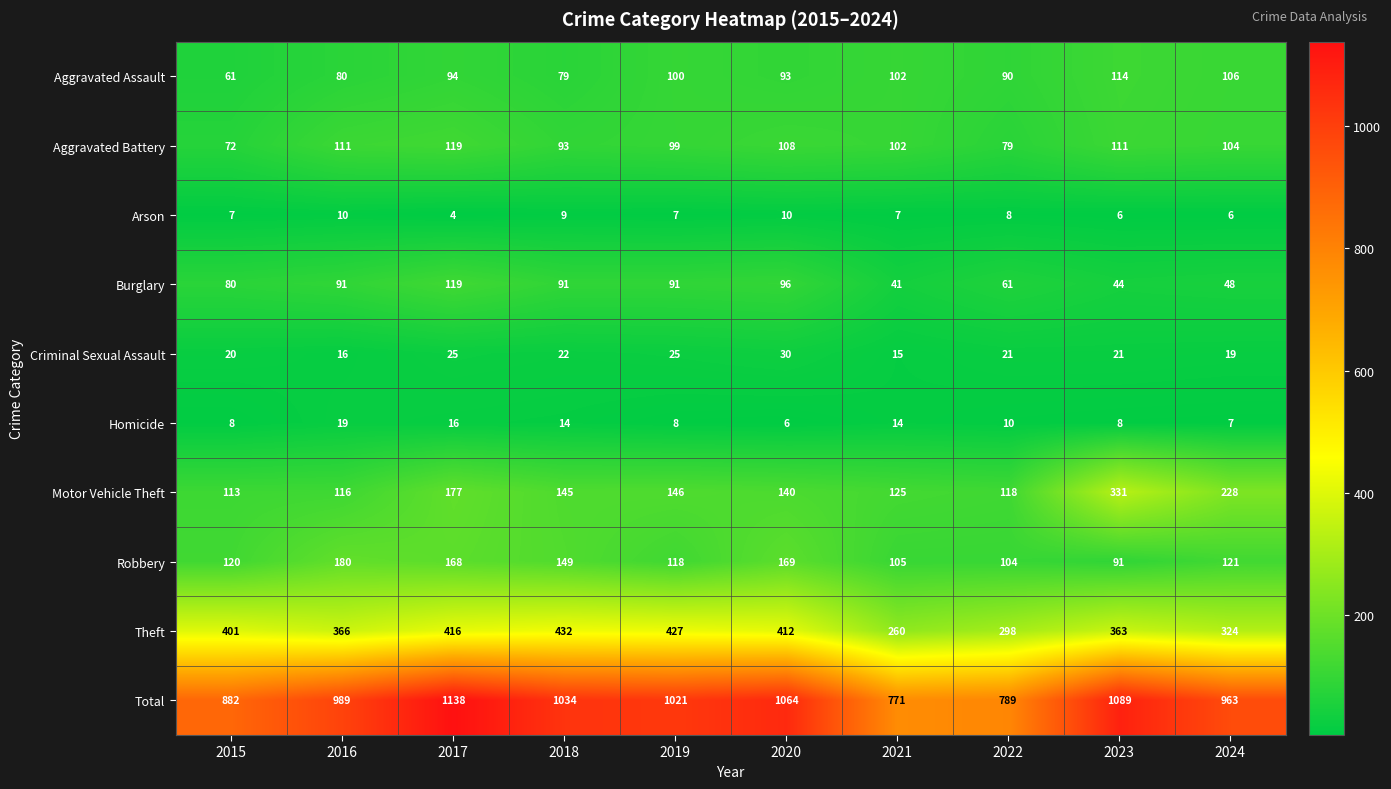

What is the total value across all series at 2016?

1978